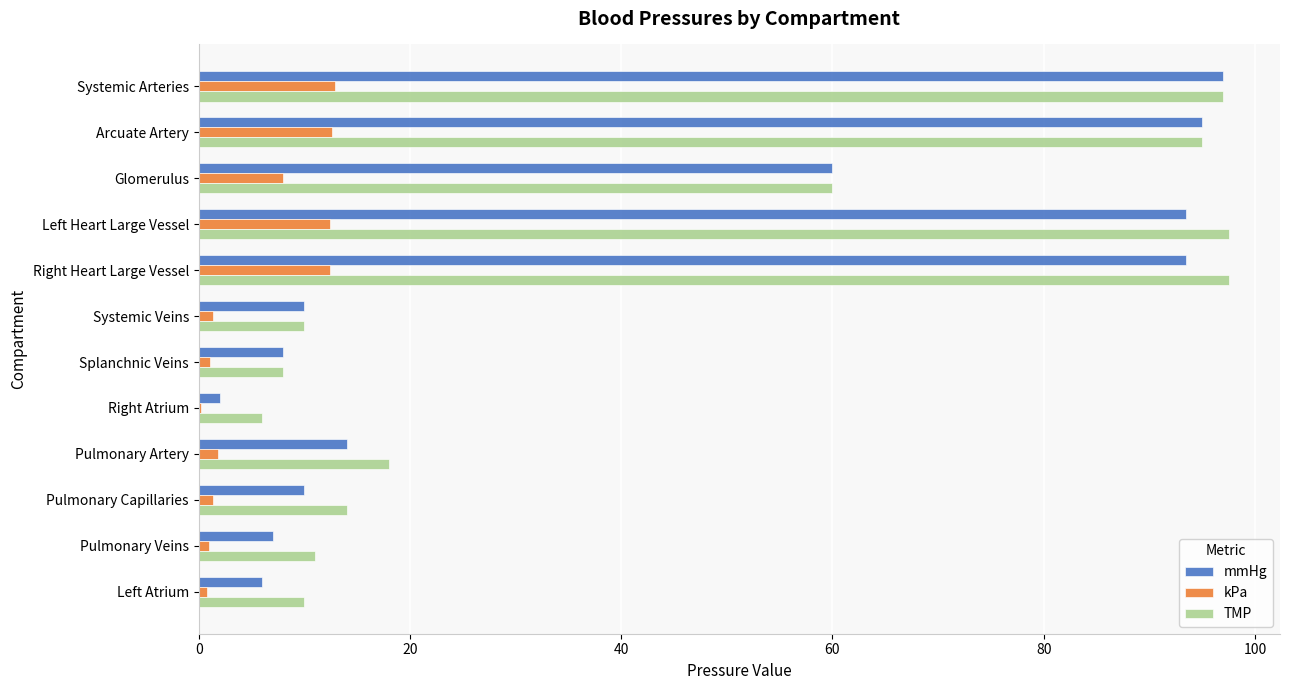

What is the greatest value displayed?

97.5